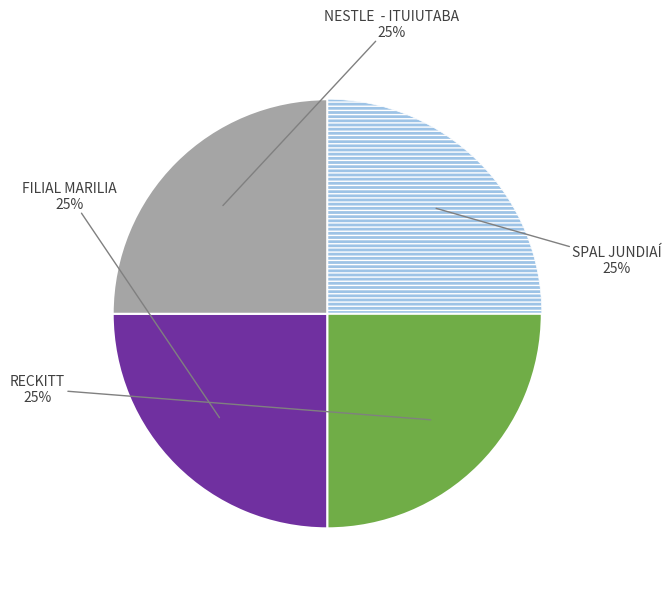

Is there any slice that represents more than half of the pie?

No